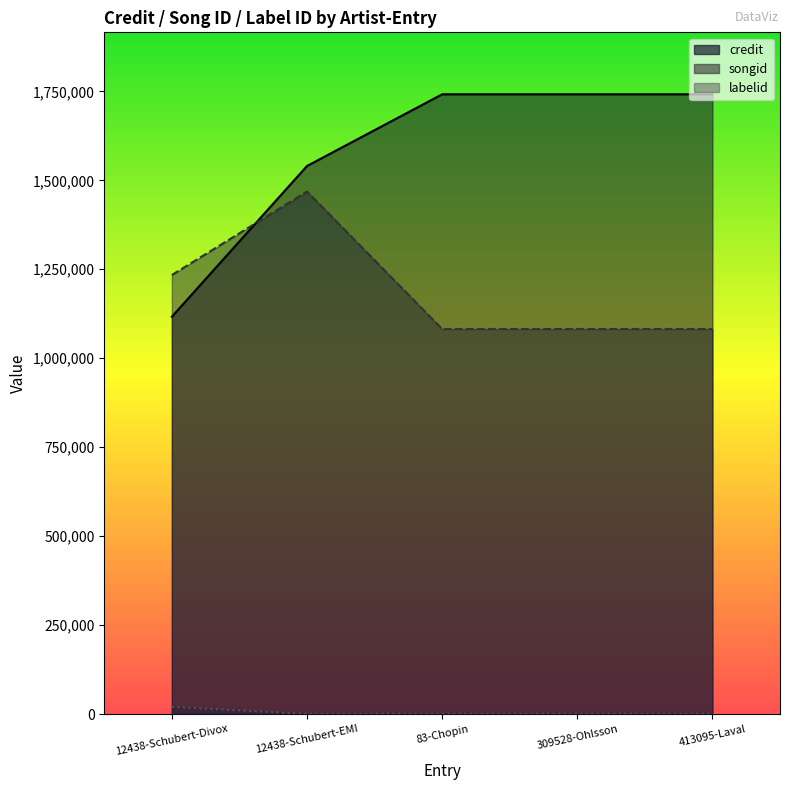

Reading right to left, list all the values displayed in this chart.

credit: 1741683	1741683	1741683	1540254	1116590
songid: 1082201	1082201	1082201	1468508	1233945
labelid: 417	417	417	417	20381